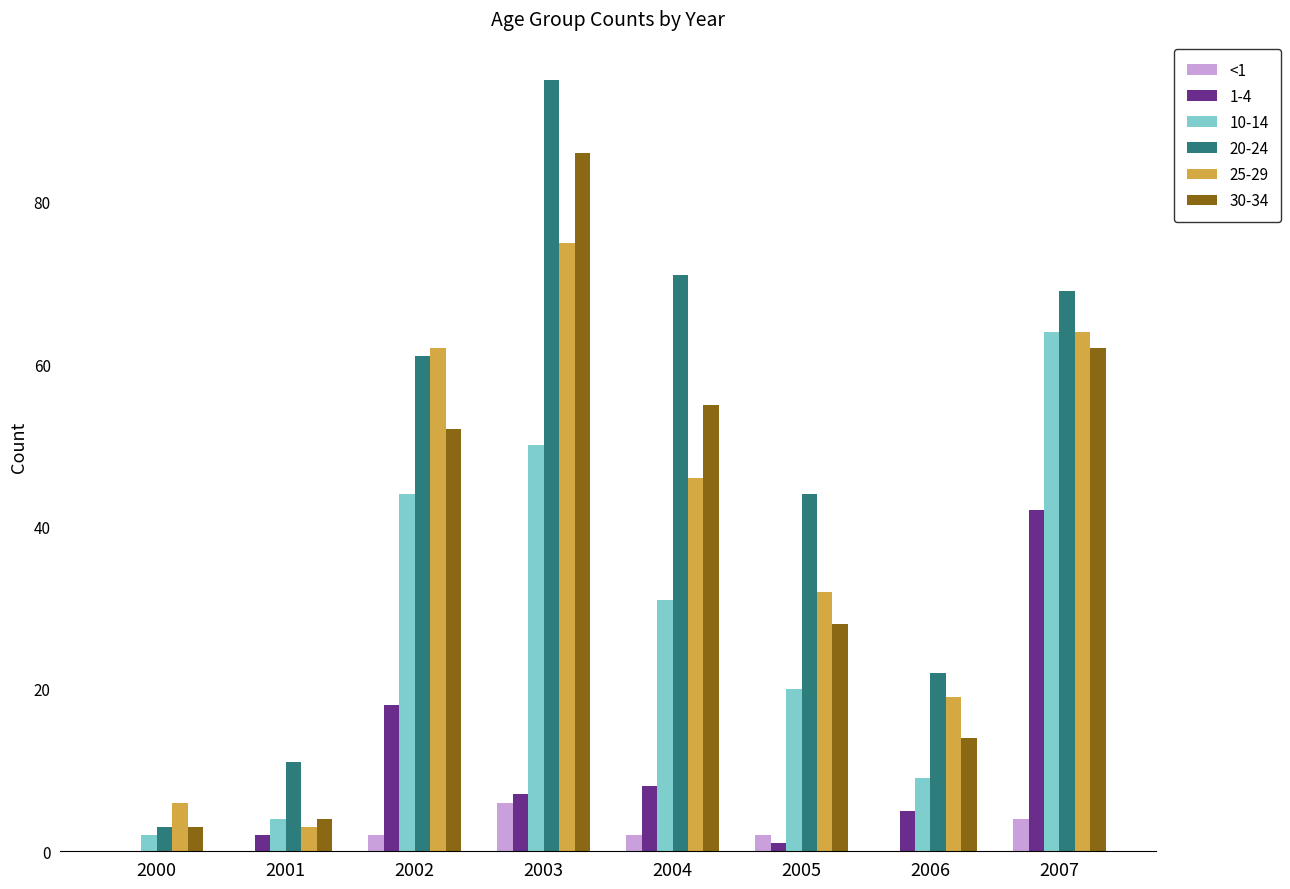

What is the maximum value shown in the chart?

95